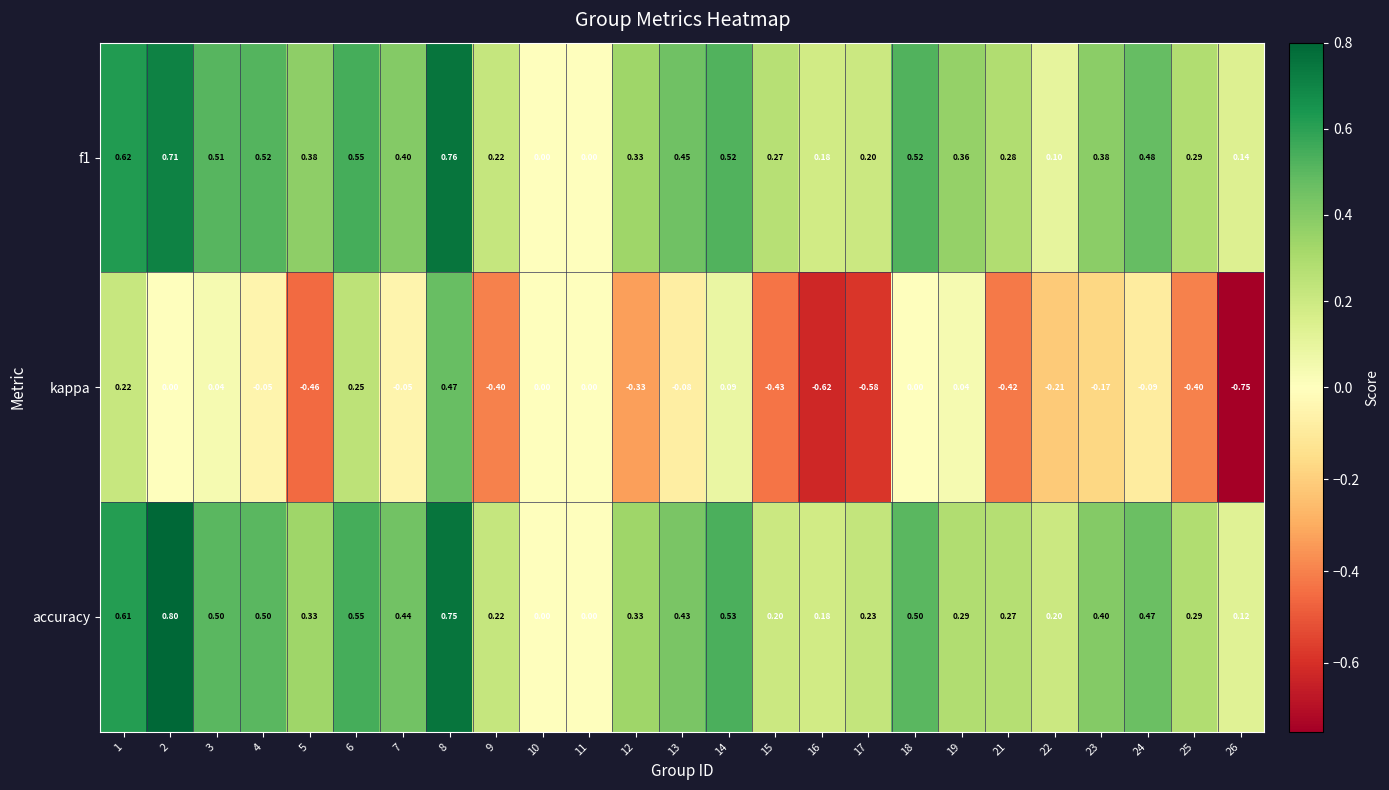

Is the value of kappa at 25 greater than the value of accuracy at 3?

No